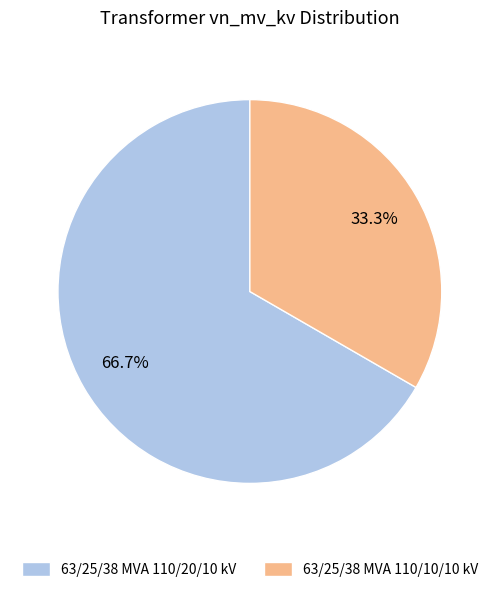

Which slice is the largest?

63/25/38 MVA 110/20/10 kV